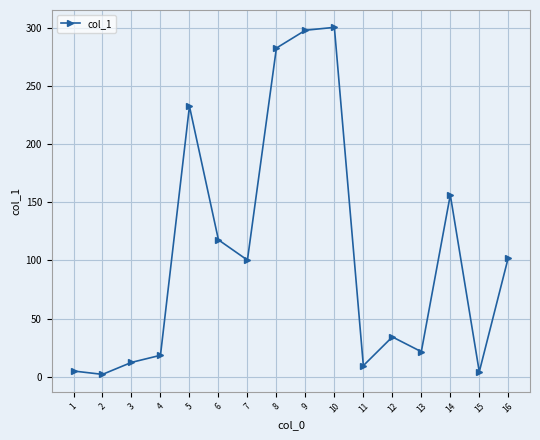

True or false: the data has more than 1 interior local peaks.

True